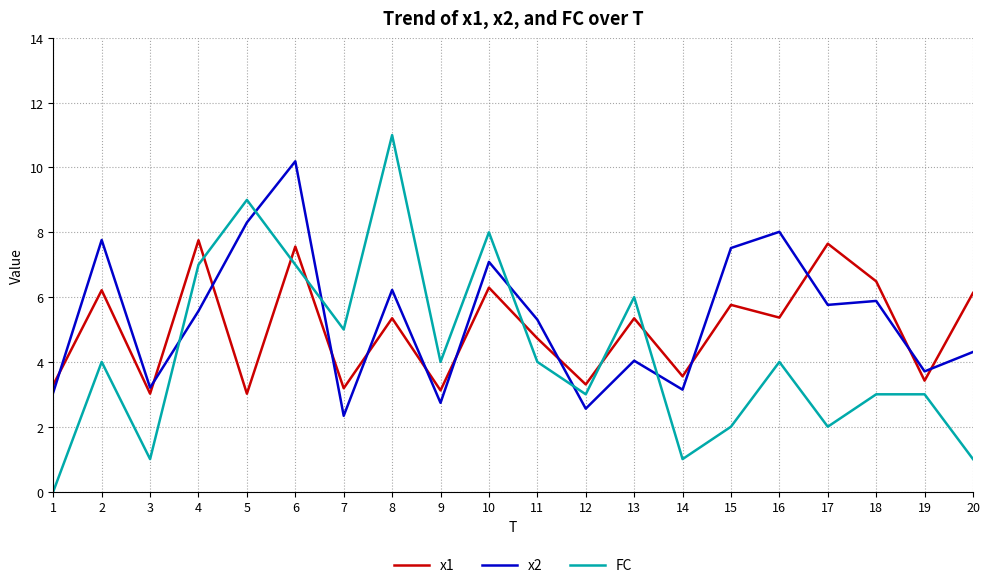

Does the chart display data point markers on the line(s)?

No